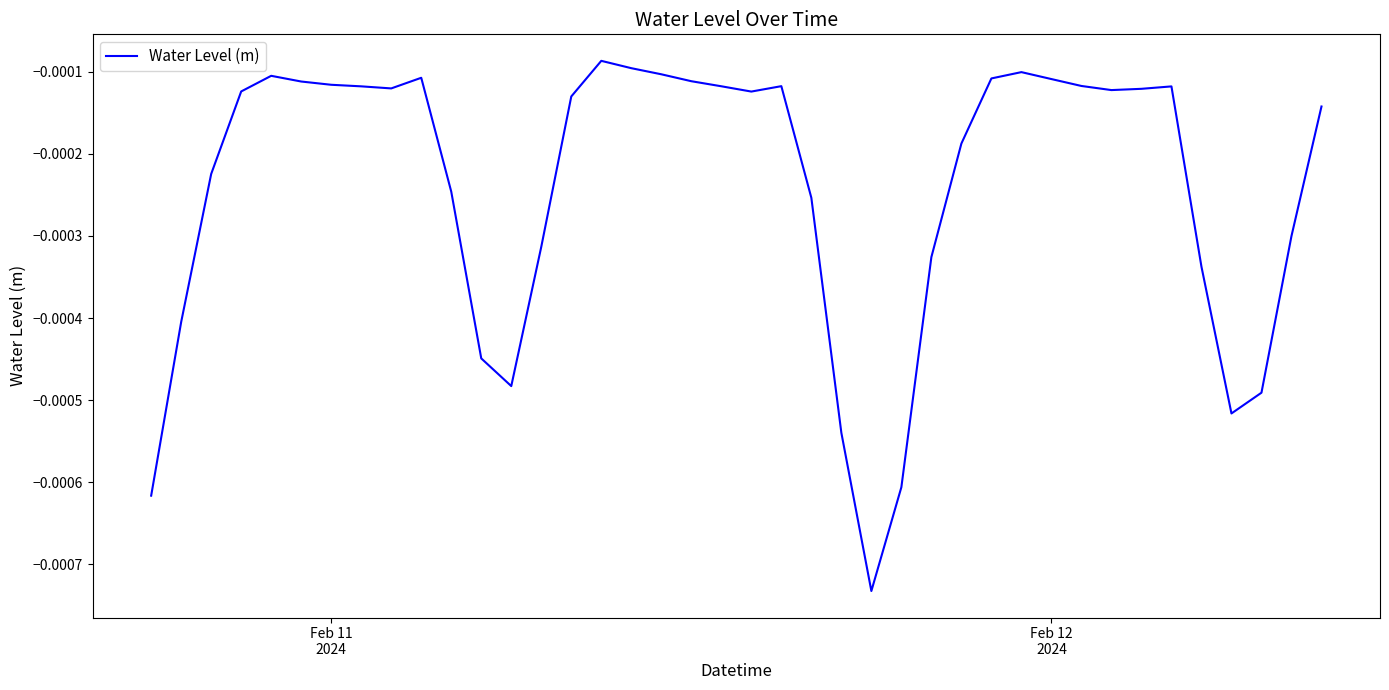

How many lines are shown in the chart?

1